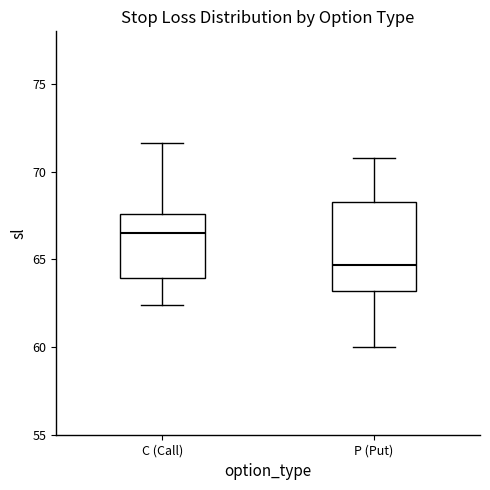

Which box has the lowest median line?

P (Put)